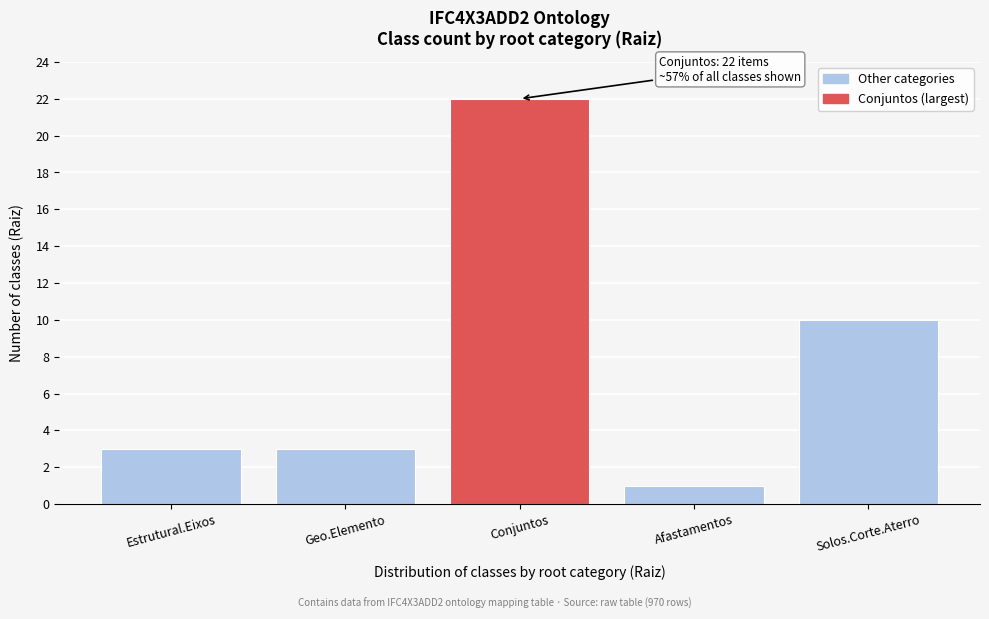

Reading right to left, list all the values displayed in this chart.

10	1	22	3	3